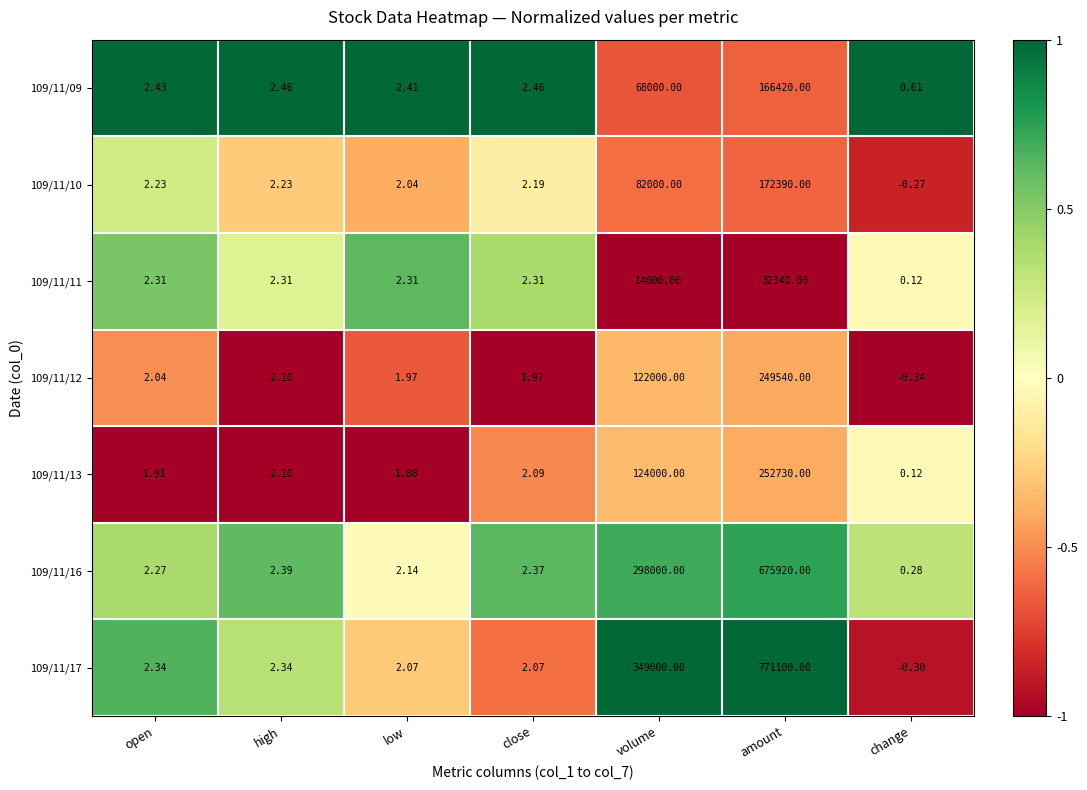

Which category has the lowest value across all series?

change